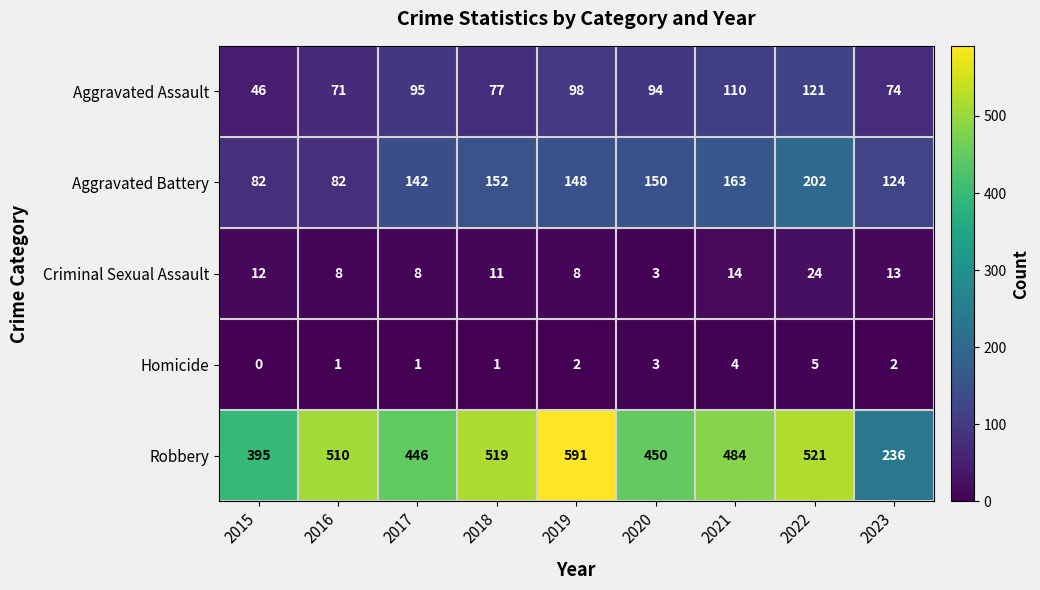

What is the average value of the Aggravated Assault series?

87